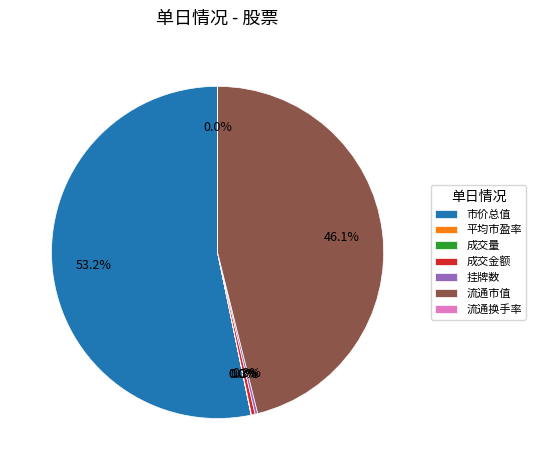

True or false: 流通市值 accounts for 54% of the total.

False